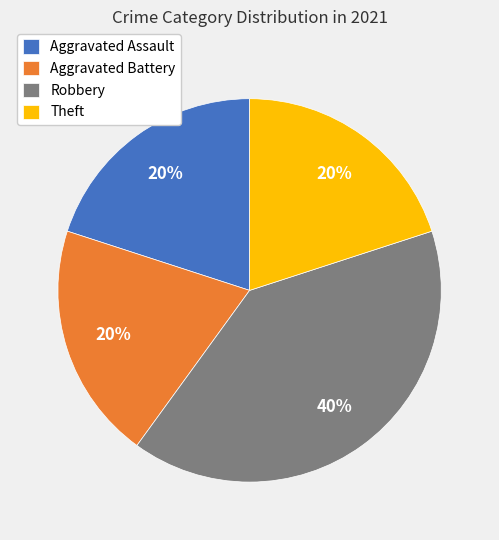

Which has a higher value, Aggravated Battery or Robbery?

Robbery